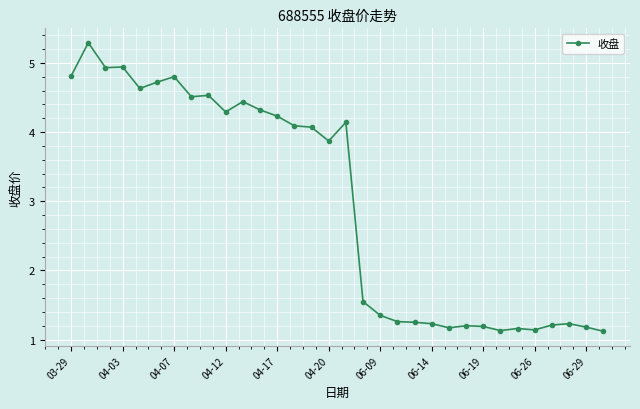

What is the maximum value shown in the chart?

5.3